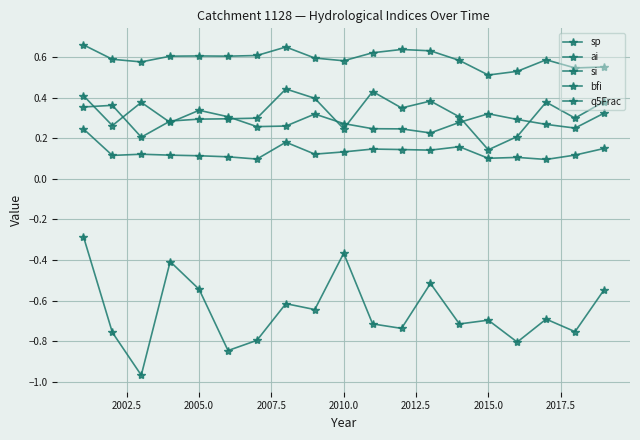

Does the chart have visible grid lines?

Yes